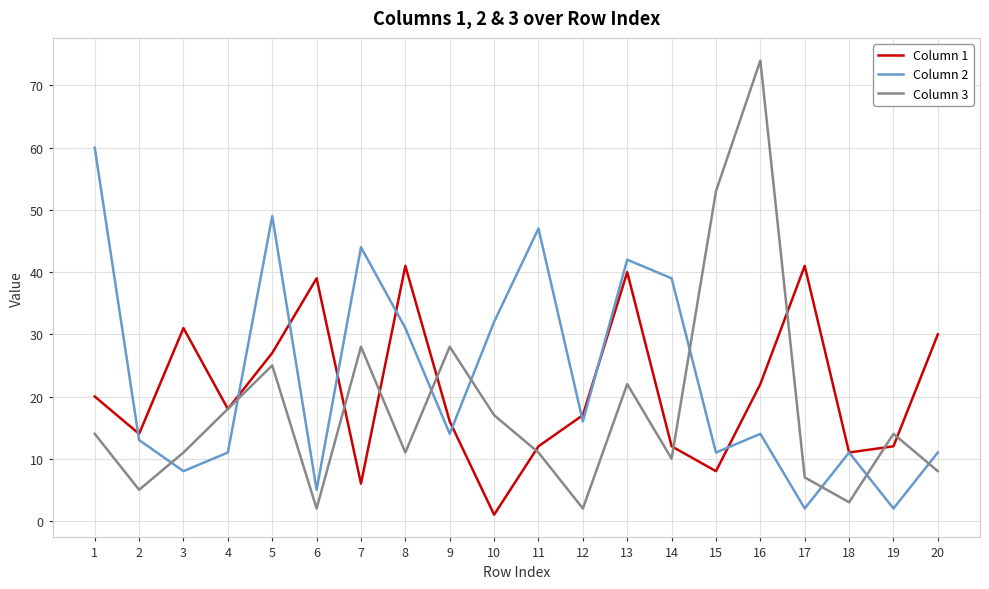

What is the highest value of the Column 1 series?

41